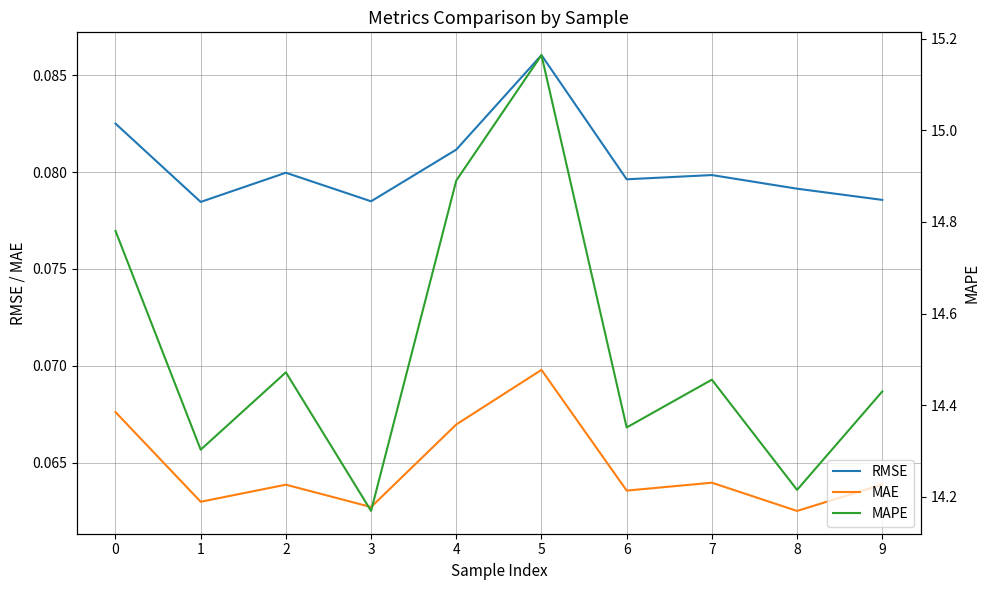

In RMSE, how many points are lower than both neighbors (excluding endpoints)?

3